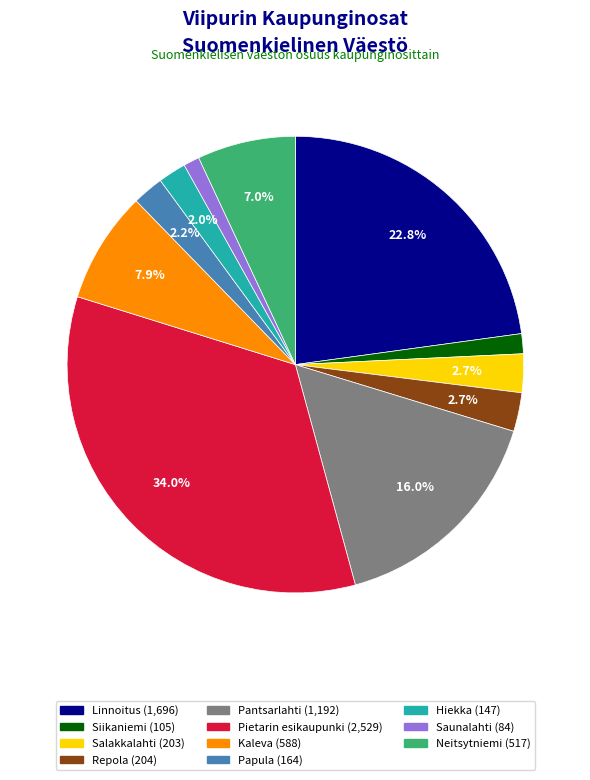

True or false: Linnoitus accounts for 34% of the total.

False